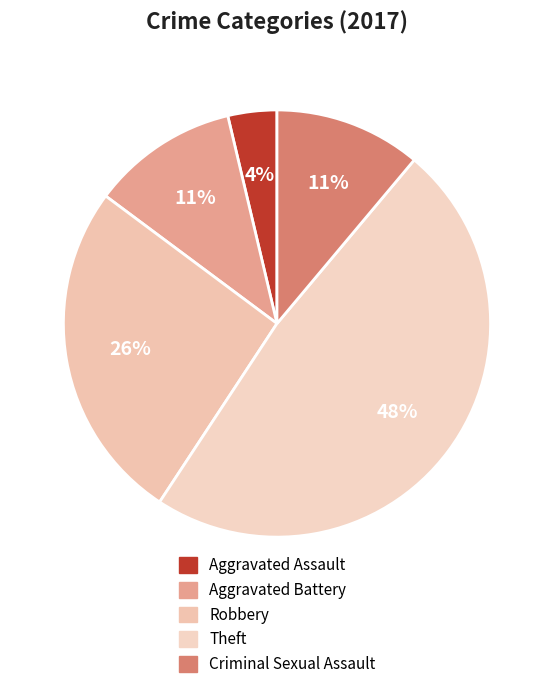

To the nearest percent, what percentage of the pie is Robbery?

26%